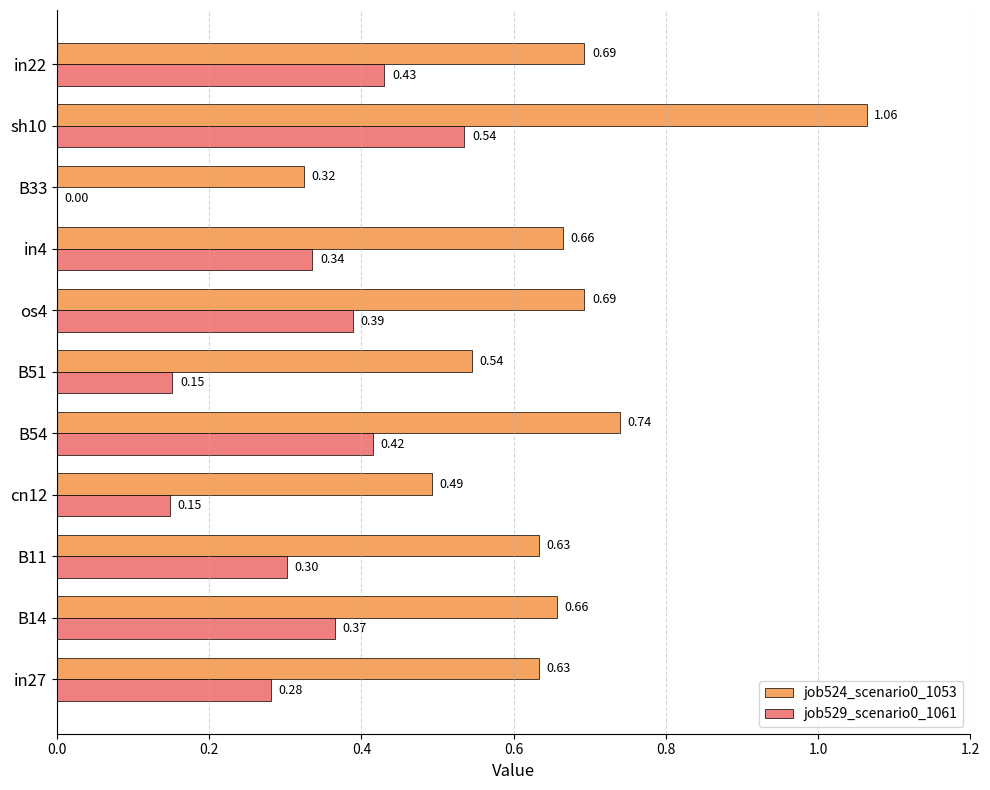

How many values in job529_scenario0_1061 are above zero?

10